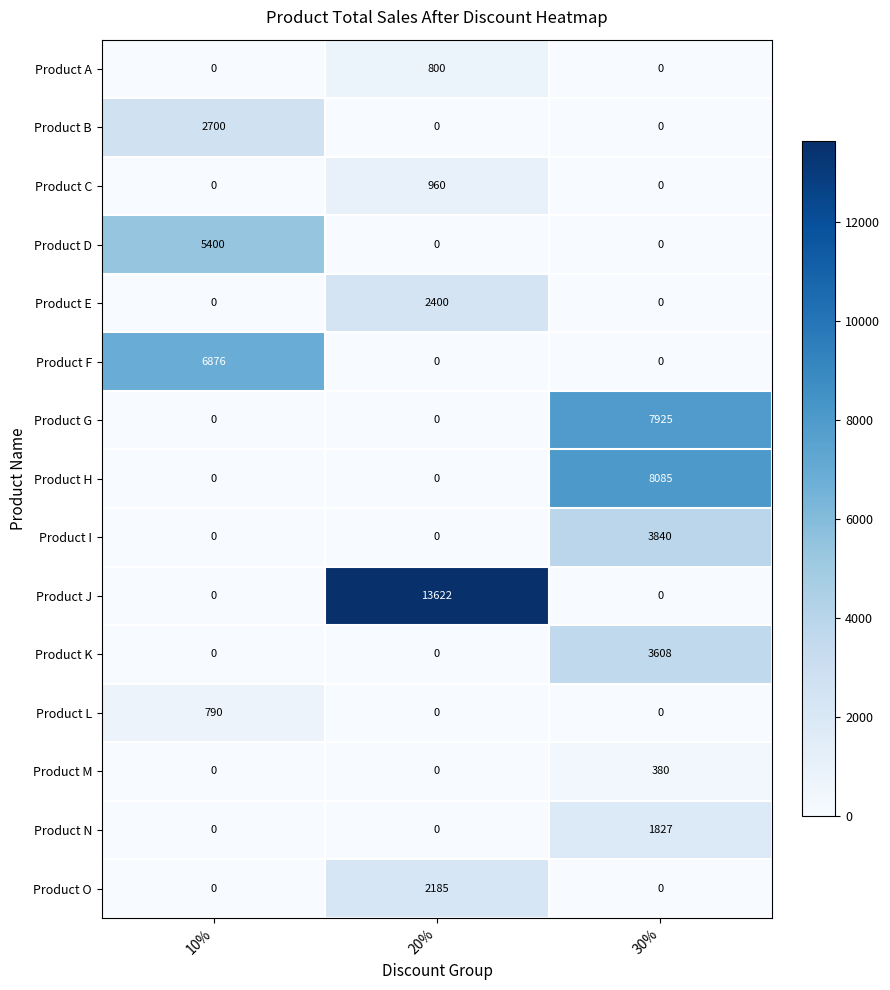

What is the sum of all Product G values?

7925